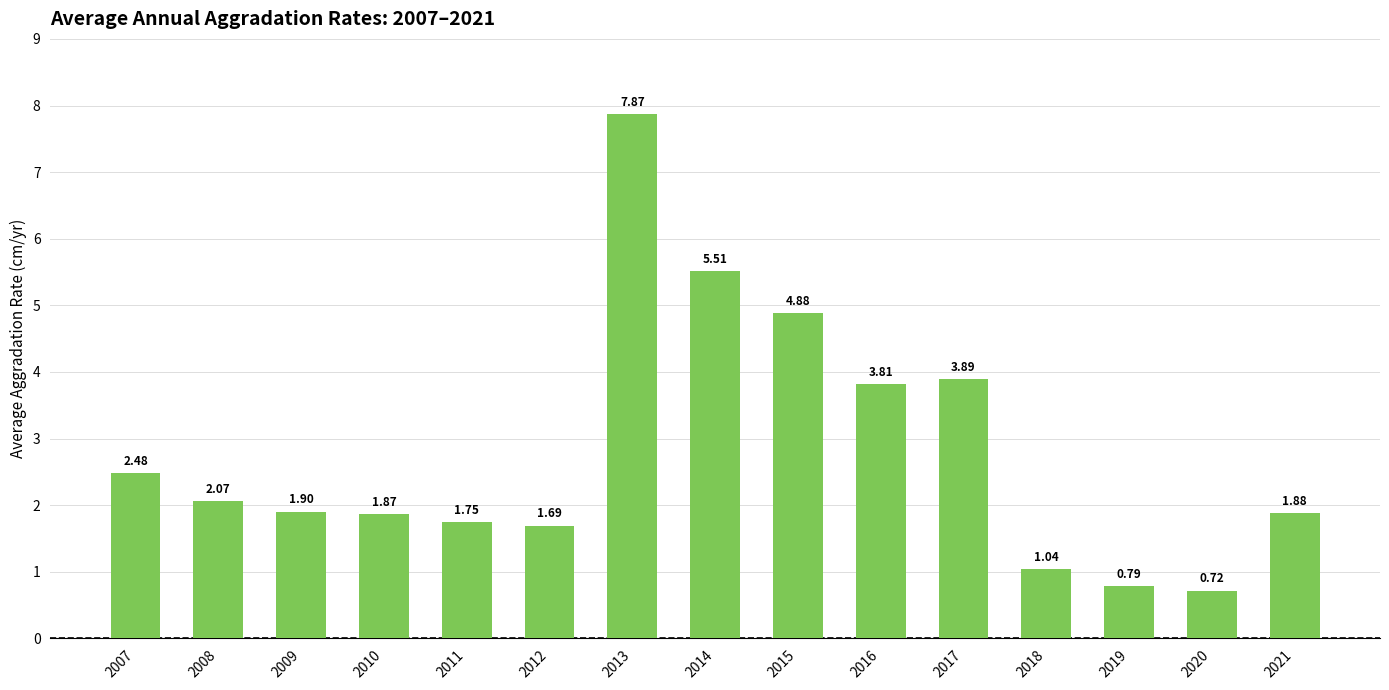

Which category has the lowest value across all series?

2020